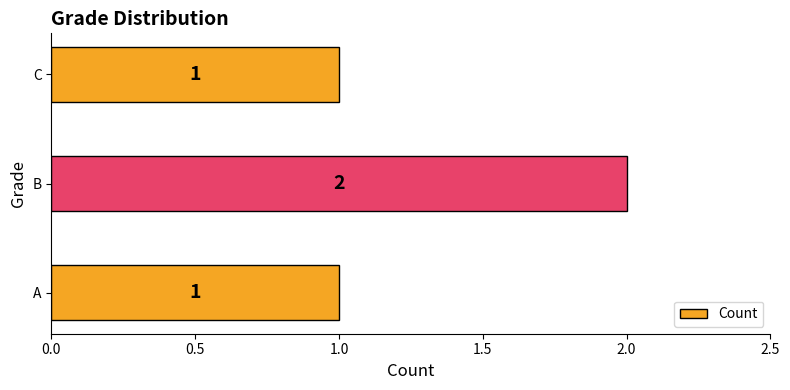

Reading bottom to top, transcribe all the data shown in this chart.

1	2	1